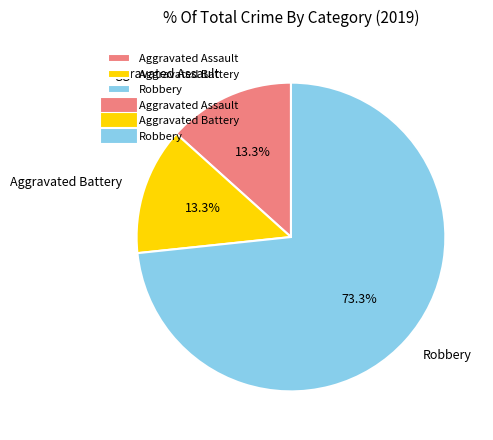

Combined, what portion of the pie is Robbery and Aggravated Assault?

86.7%